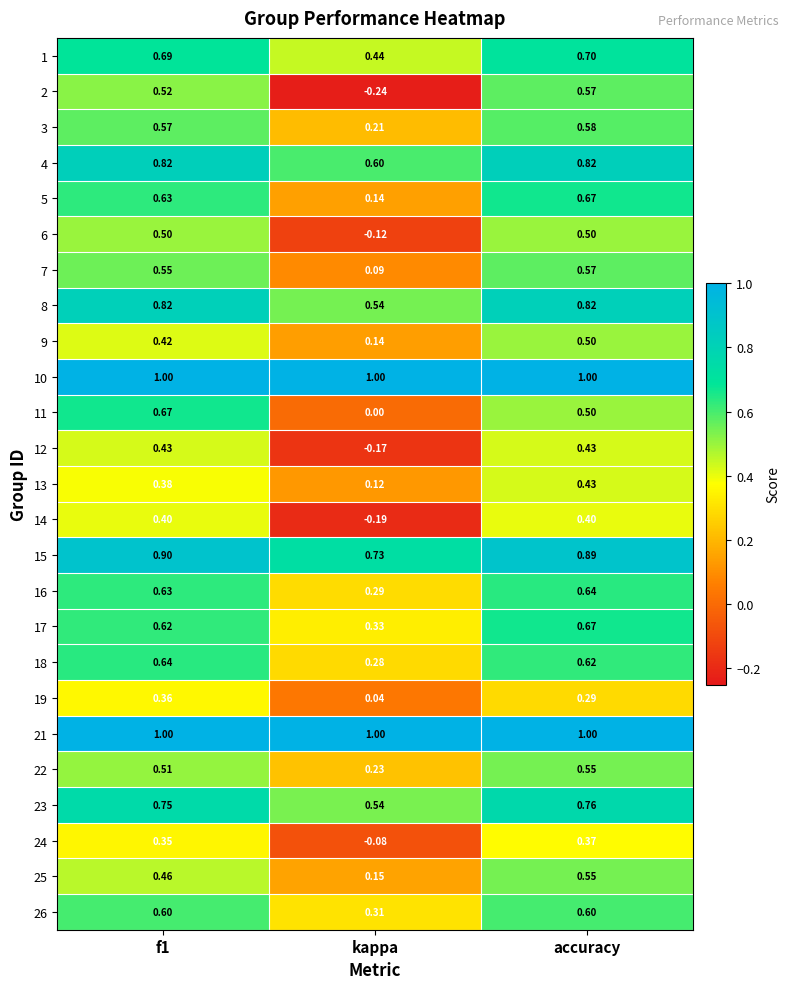

Is the value of 24 at accuracy greater than the value of 18 at kappa?

Yes